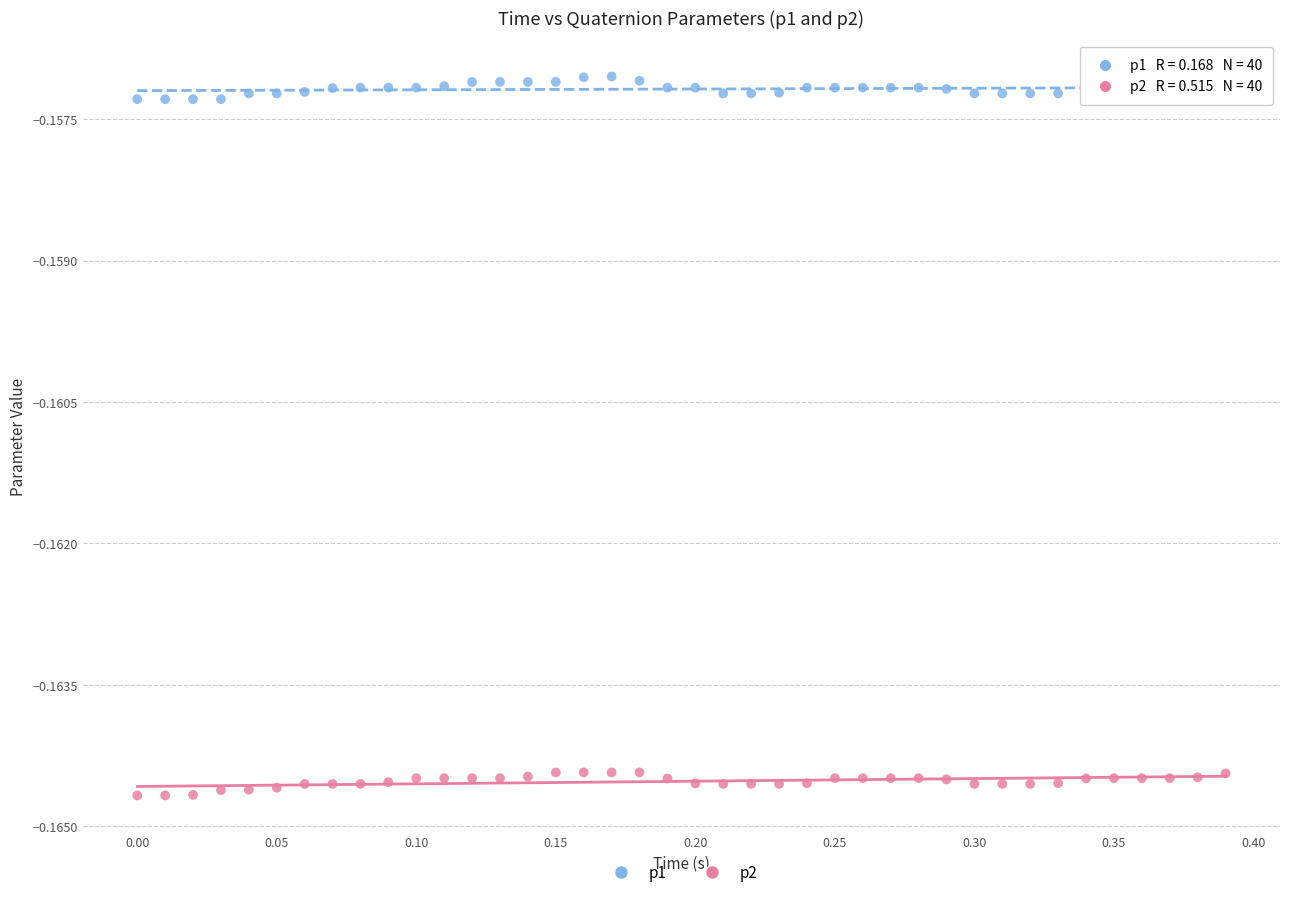

What are all the series names shown in the legend?

p1, p2